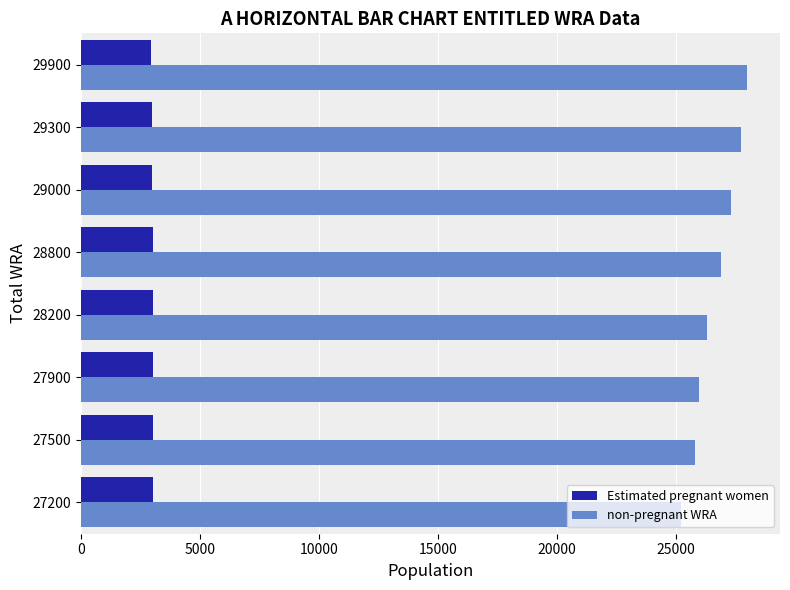

True or false: Estimated pregnant women has a value of 3018.0 at 27200.

True